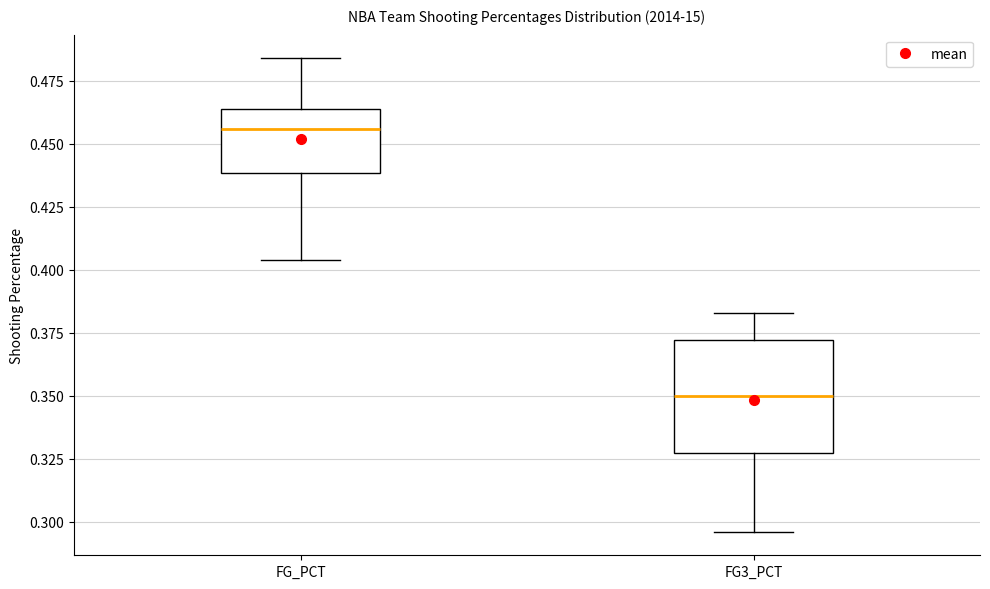

Where does the upper whisker of the box for FG_PCT end on the y-axis? The values are not printed on the chart, so give them approximately, as read against the axis.

0.485